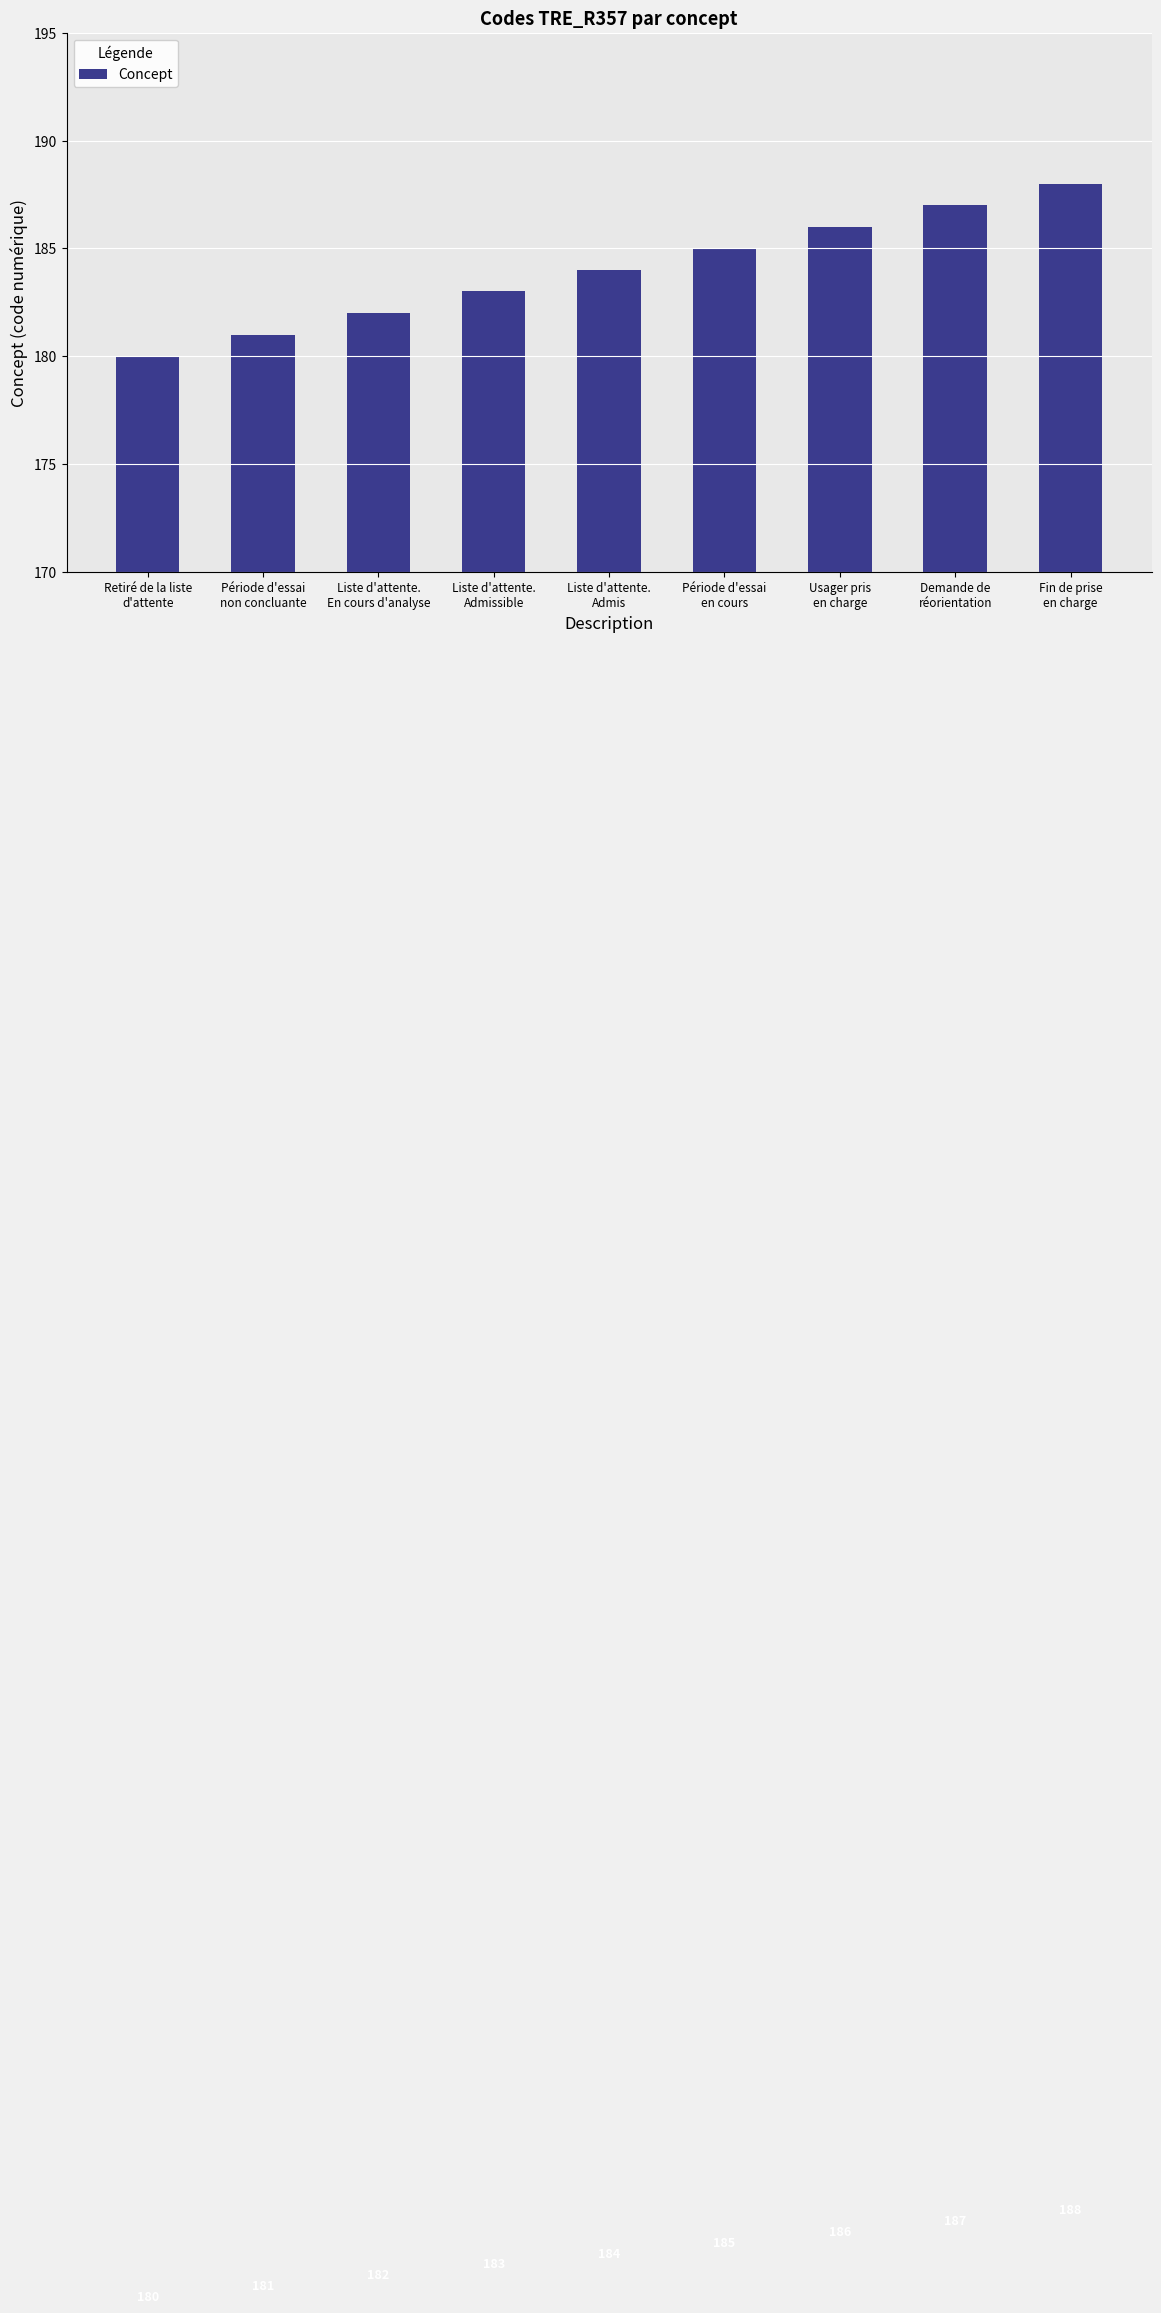

Count the values in the range 182 to 186.

5